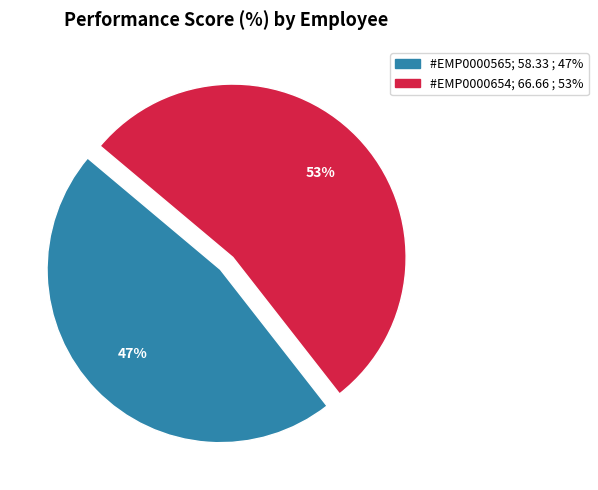

Which slice is the largest?

#EMP0000654